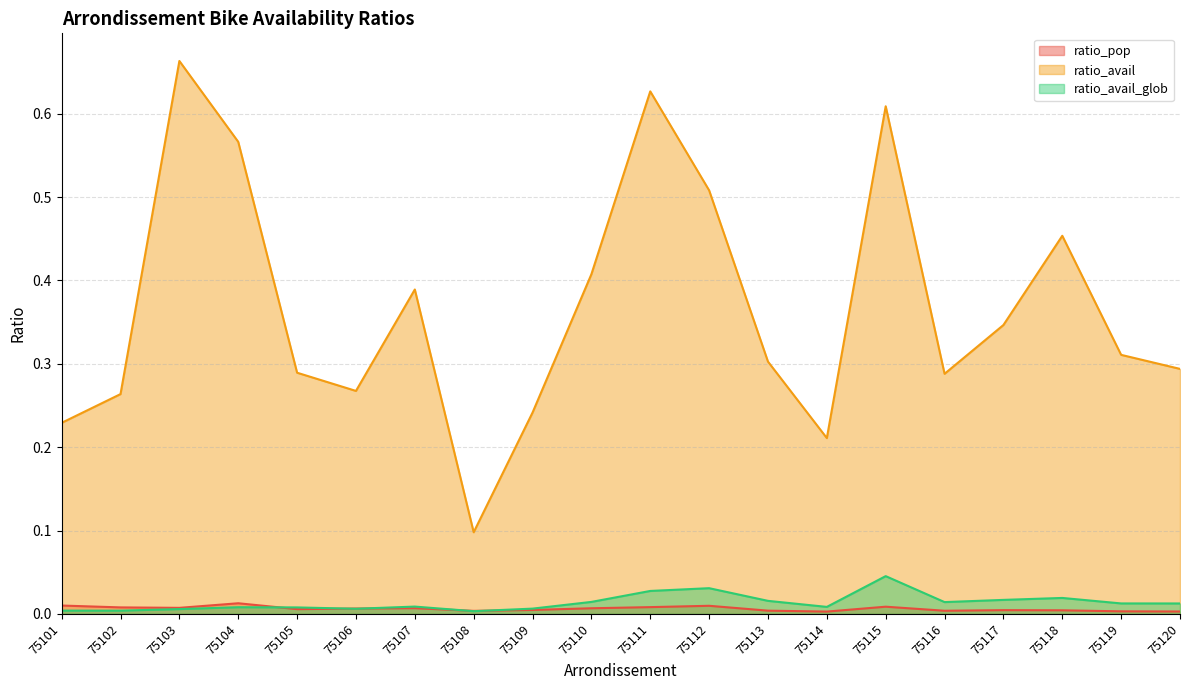

At how many categories does at least one series exceed 0?

20